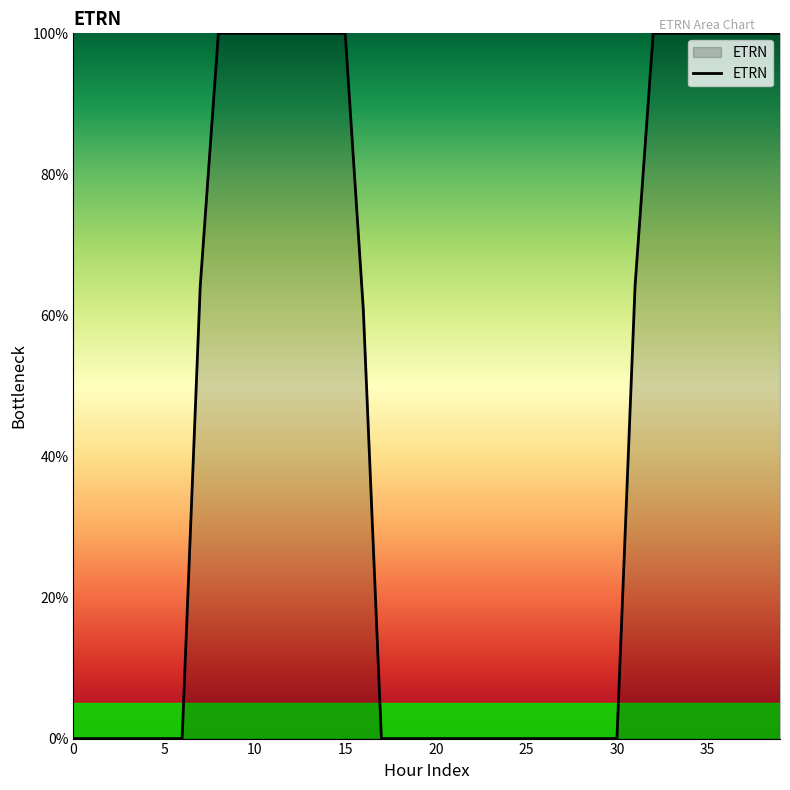

What is the maximum value shown in the chart?

100.0